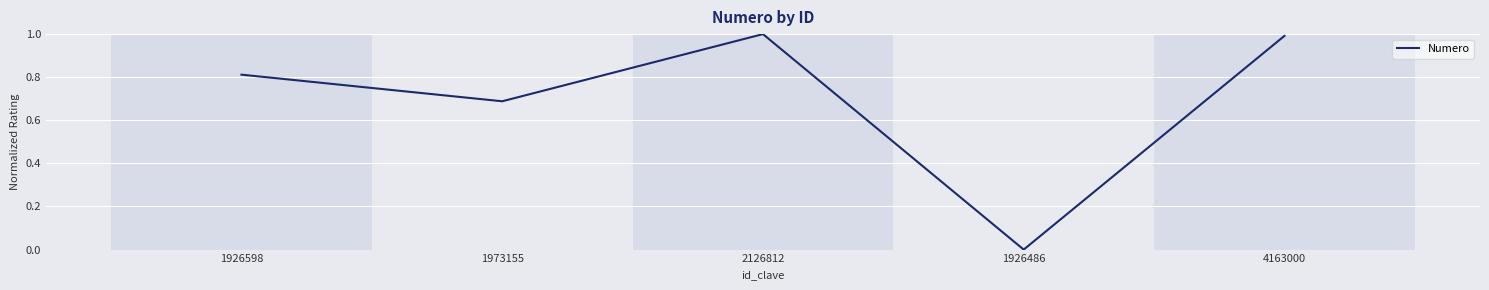

True or false: the data shows 1.0 at 4163000.

True